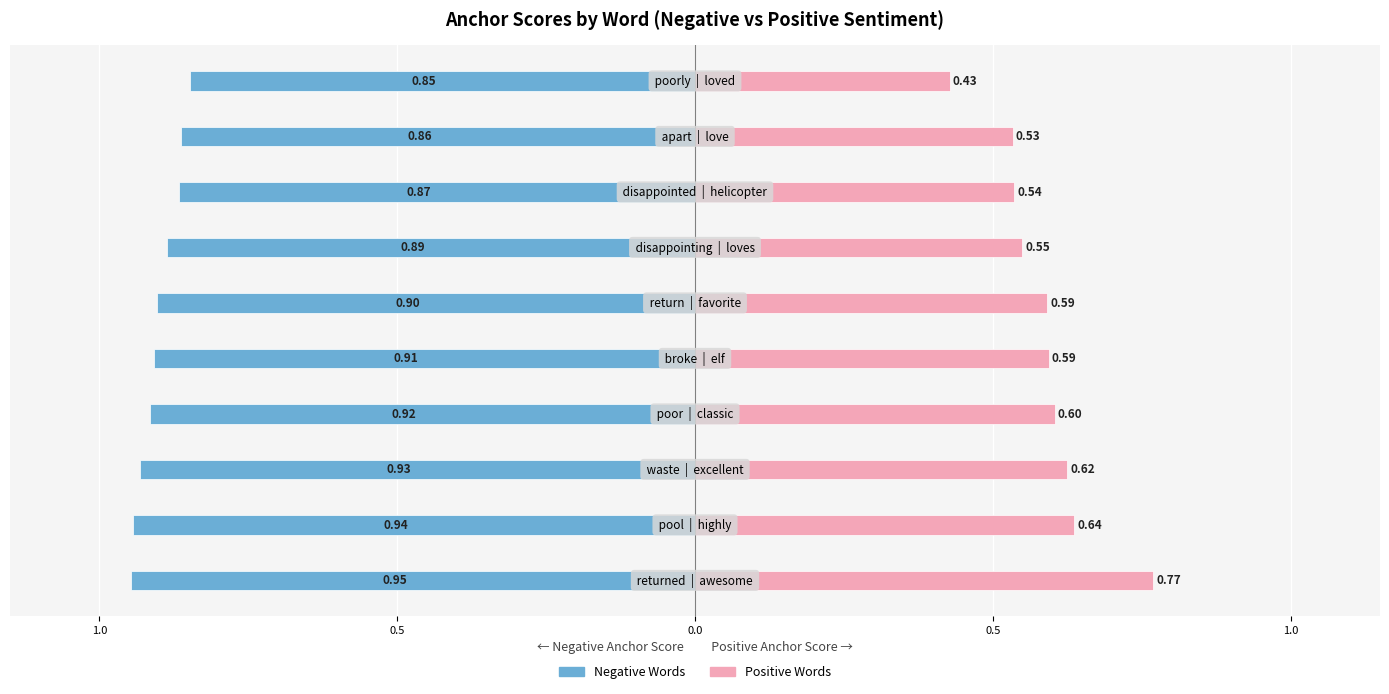

What is the total value across all series at 7?

-0.3